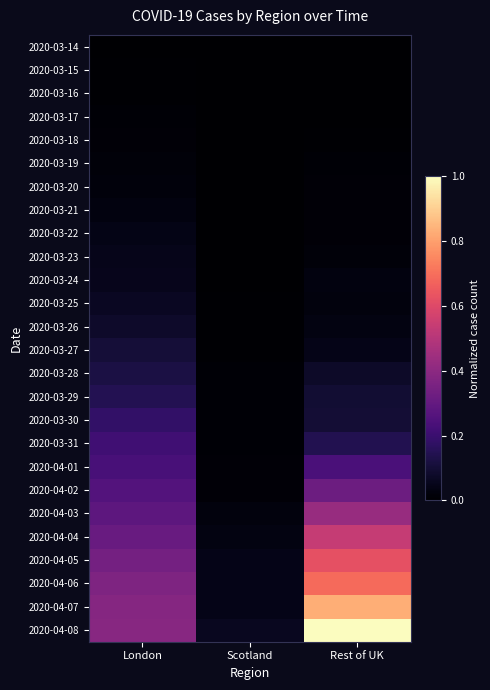

At which category is the sum across all series the highest?

Rest of UK